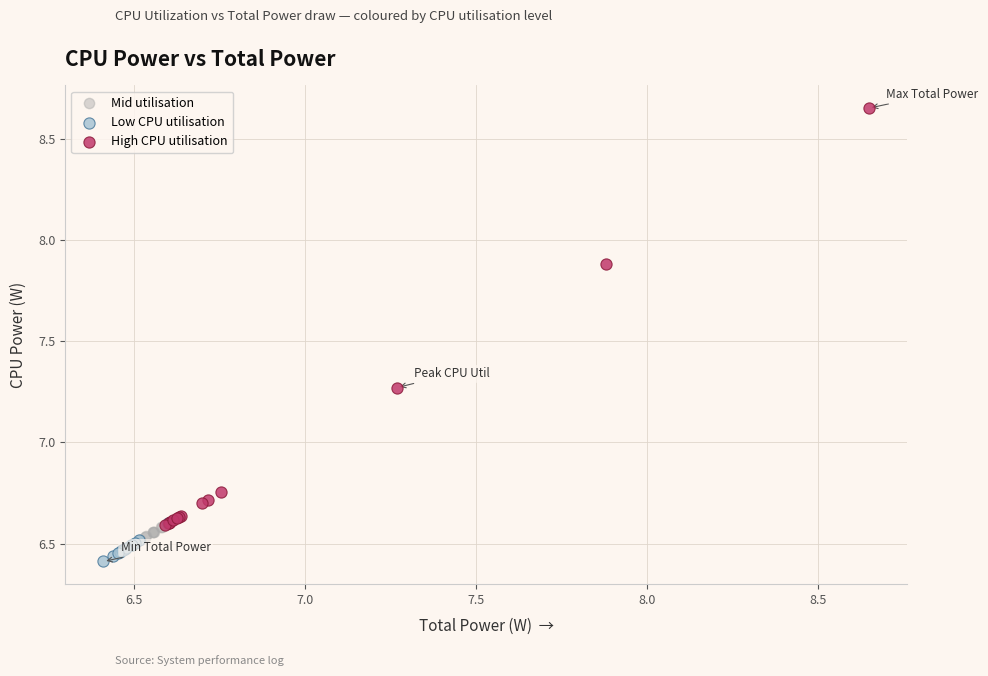

Which series reaches the maximum Y coordinate?

High CPU utilisation